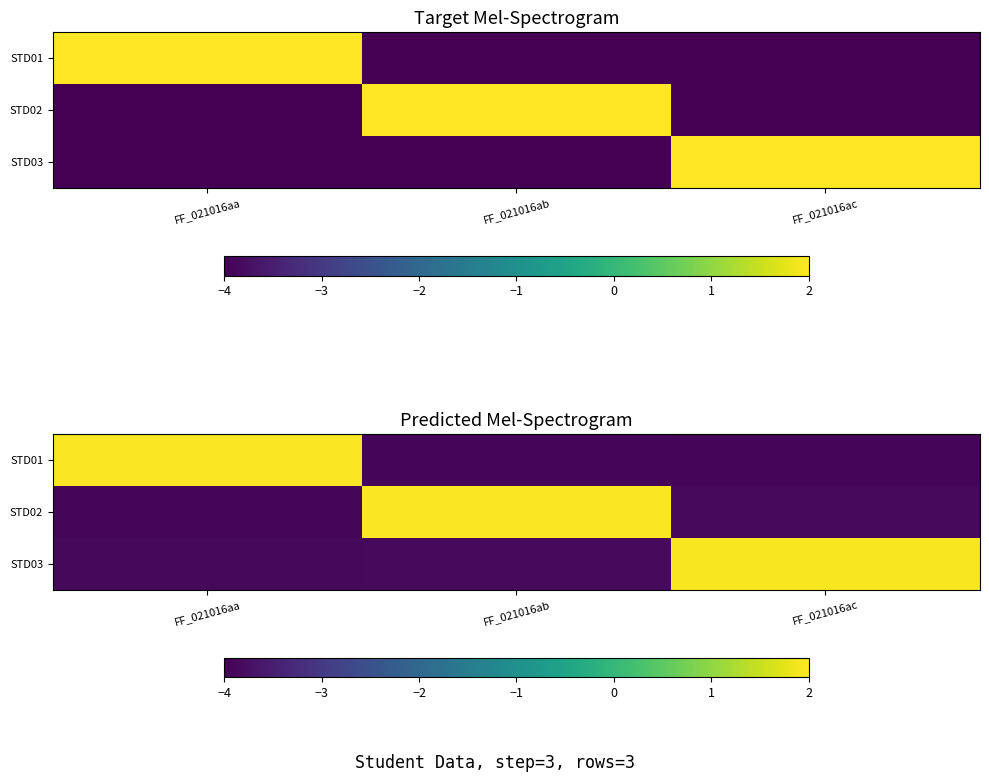

Count the number of categories in the chart.

3